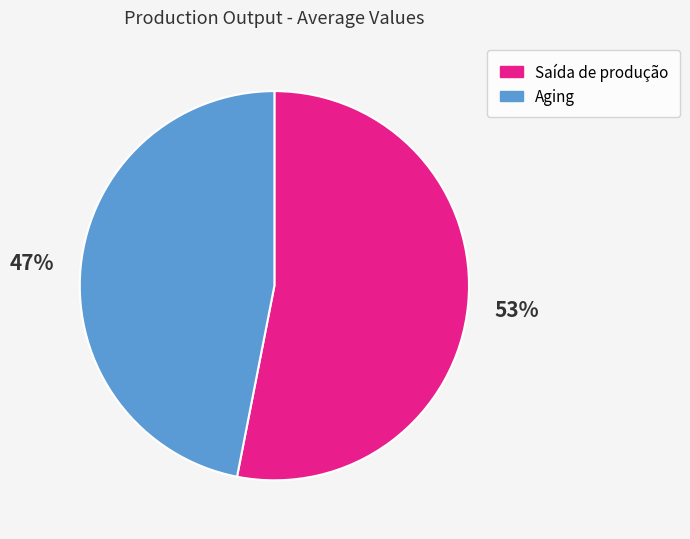

To the nearest percent, what portion does Aging represent?

47%